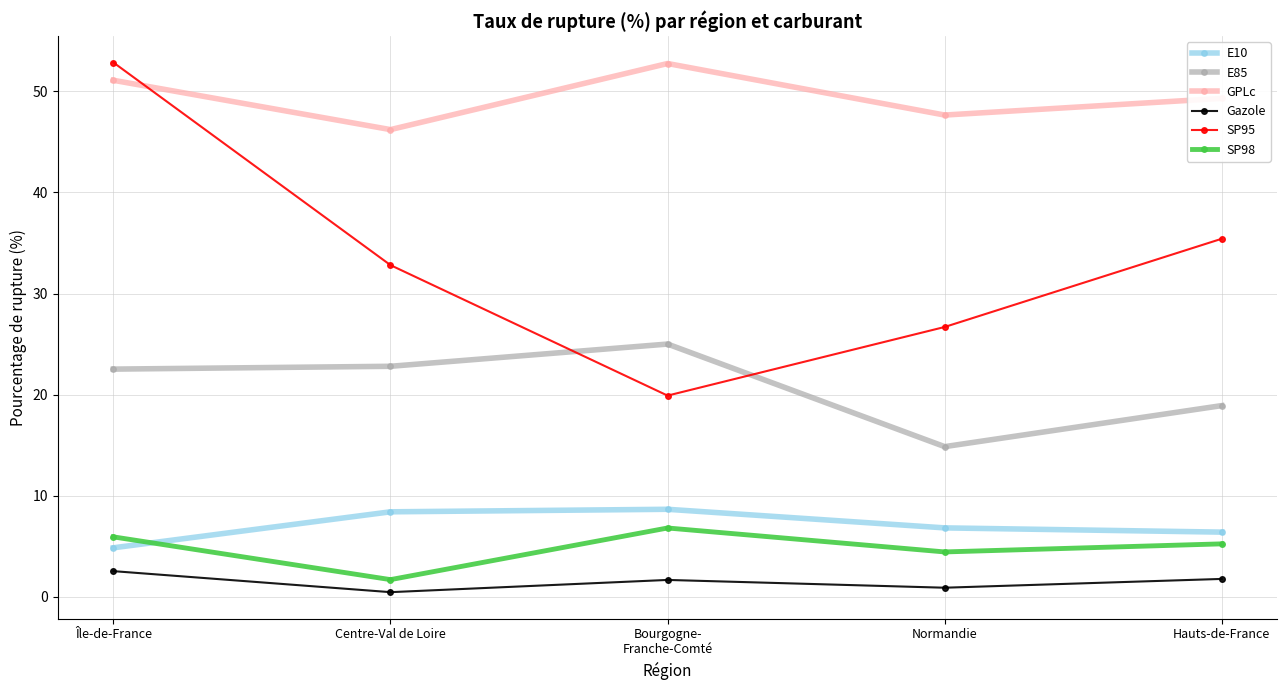

How many categories are shown in the chart?

5